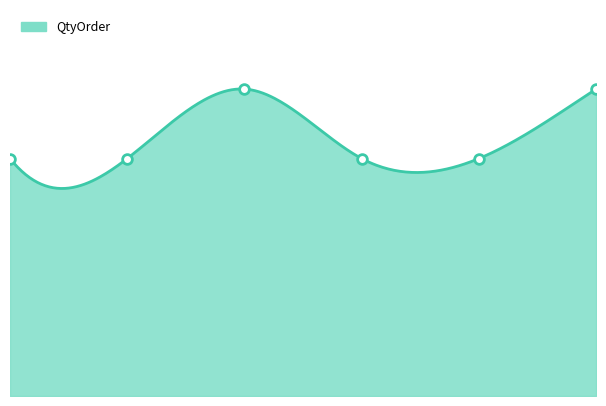

Count the values in the range 492 to 636.

6